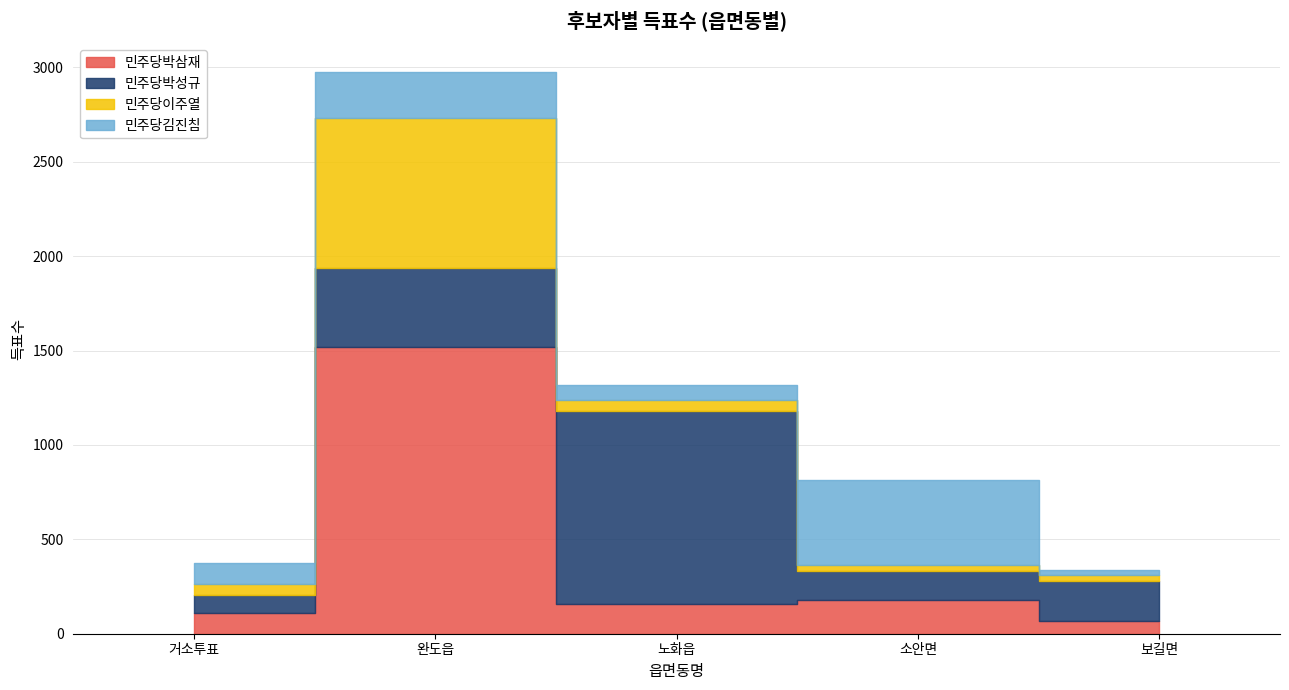

What is the difference between the maximum and minimum values in the 민주당박삼재 series?

1450